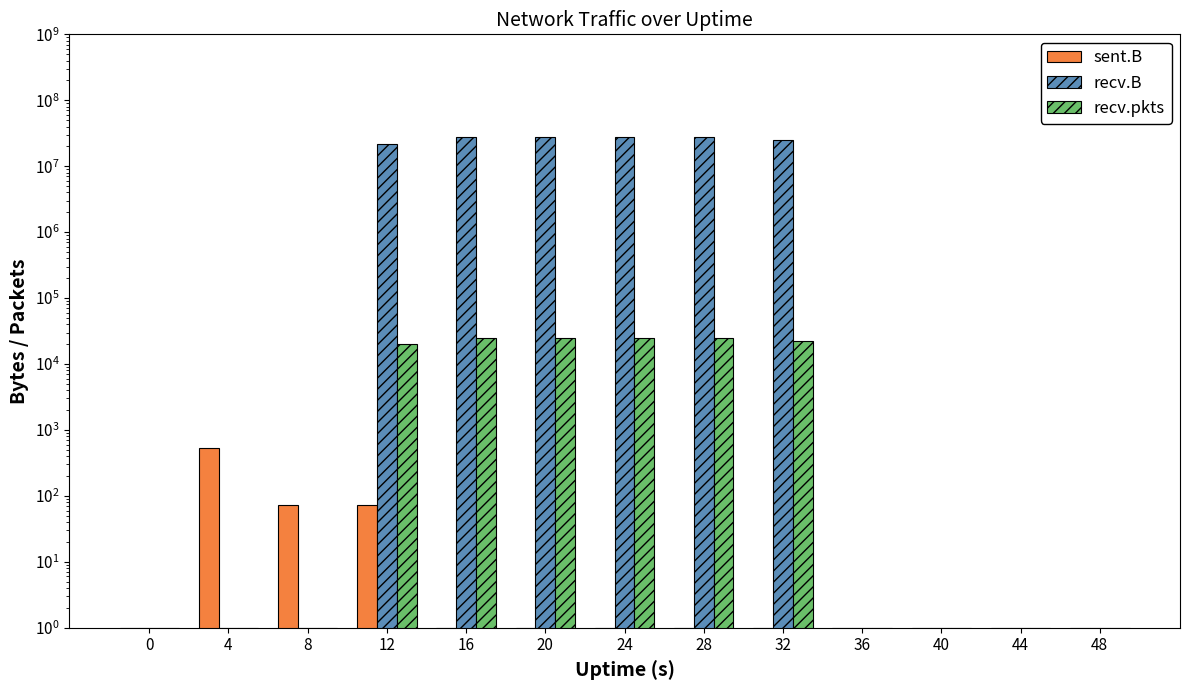

The recv.pkts series shows 31254 at 12. True or false?

False